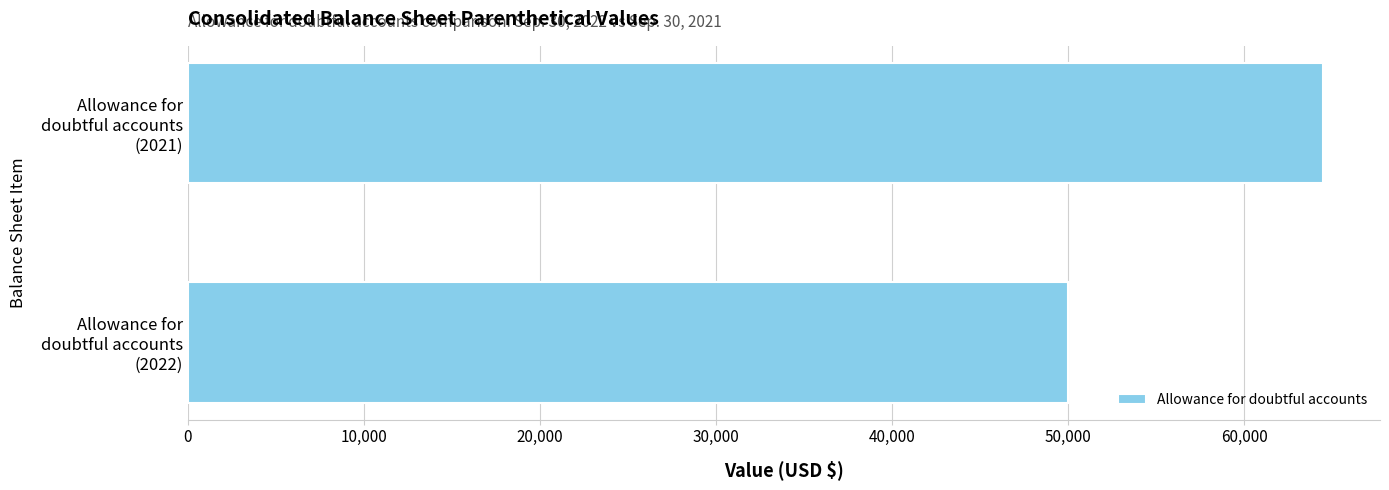

What is the greatest value displayed?

64471